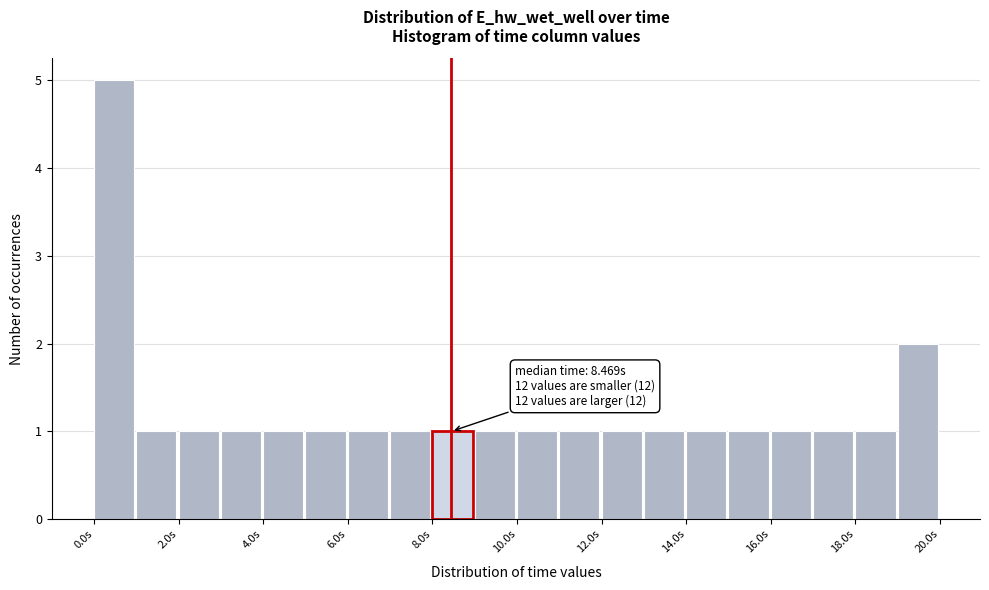

Which range on the x-axis has the tallest bar?

0 to 1